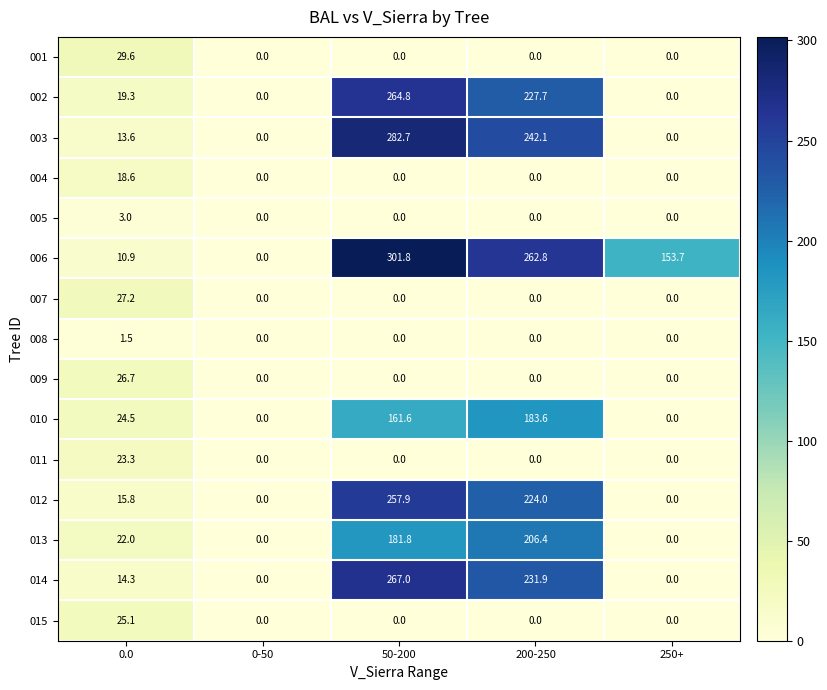

What is the total value across all series at 0.0?

275.4